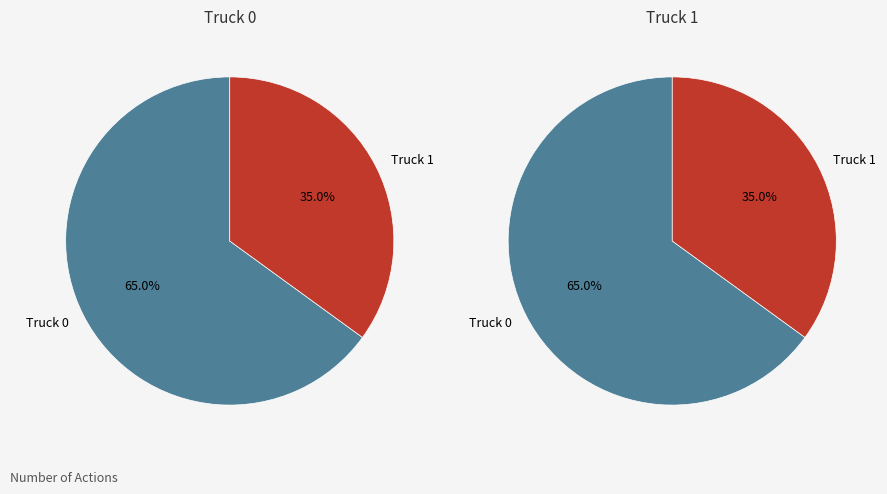

To the nearest percent, what portion does Truck 1 represent?

35%